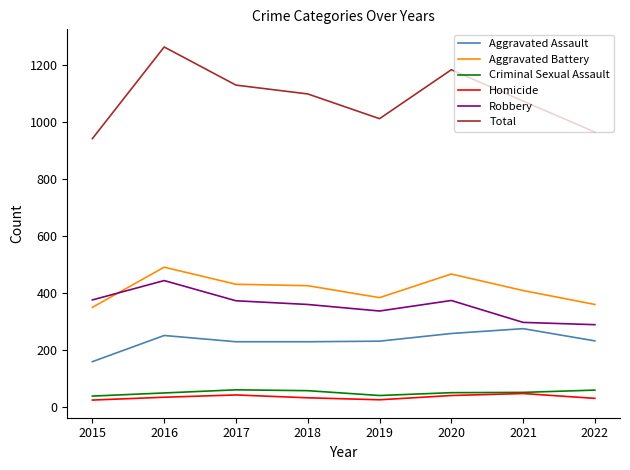

What is the maximum value shown in the chart?

1264